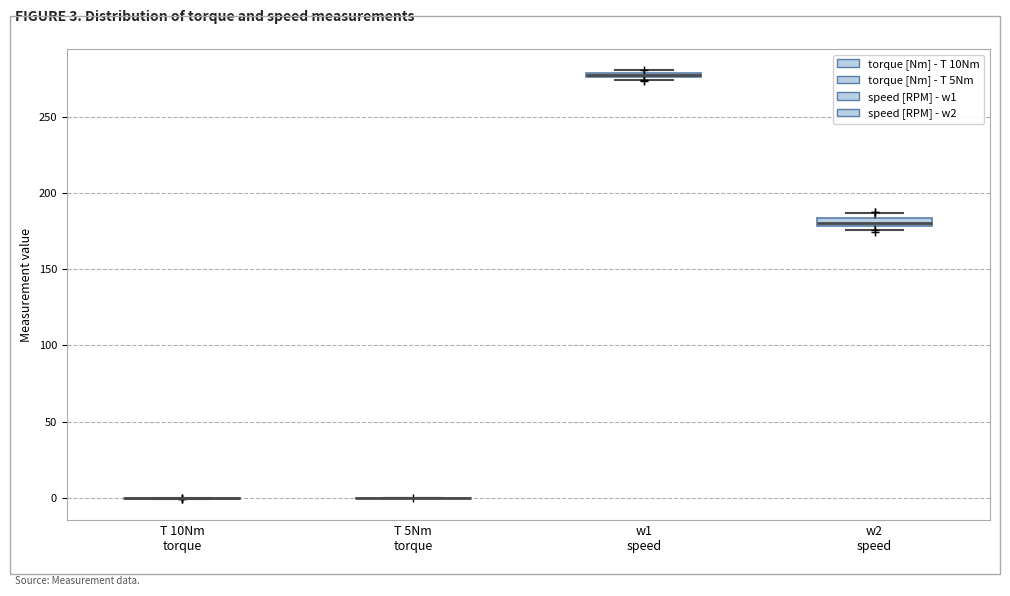

Where is the lower edge of the box for w2 speed on the y-axis? The values are not printed on the chart, so give them approximately, as read against the axis.

180